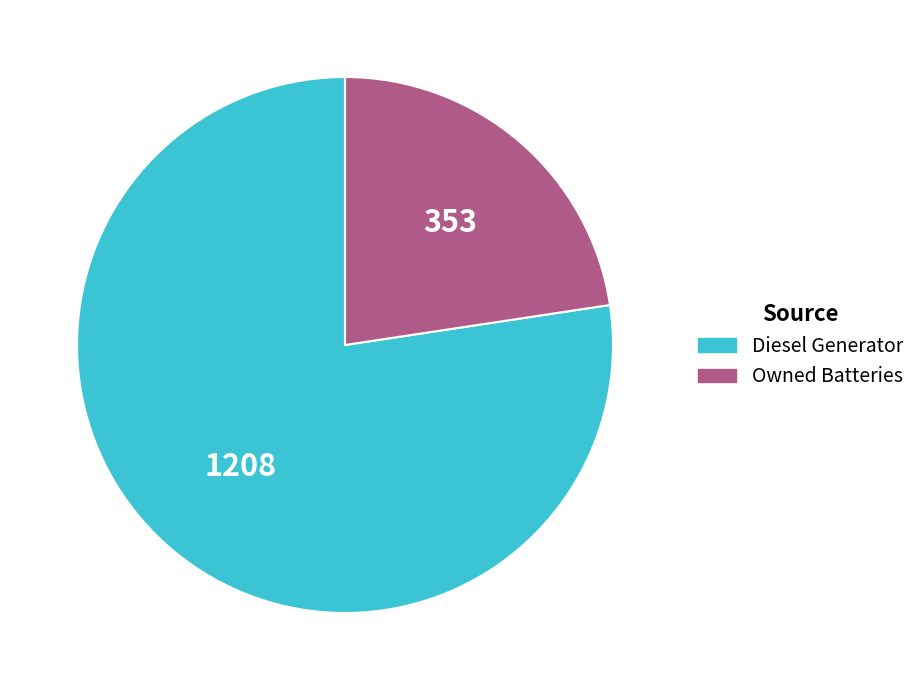

Rank the categories by value from lowest to highest.

Owned Batteries, Diesel Generator